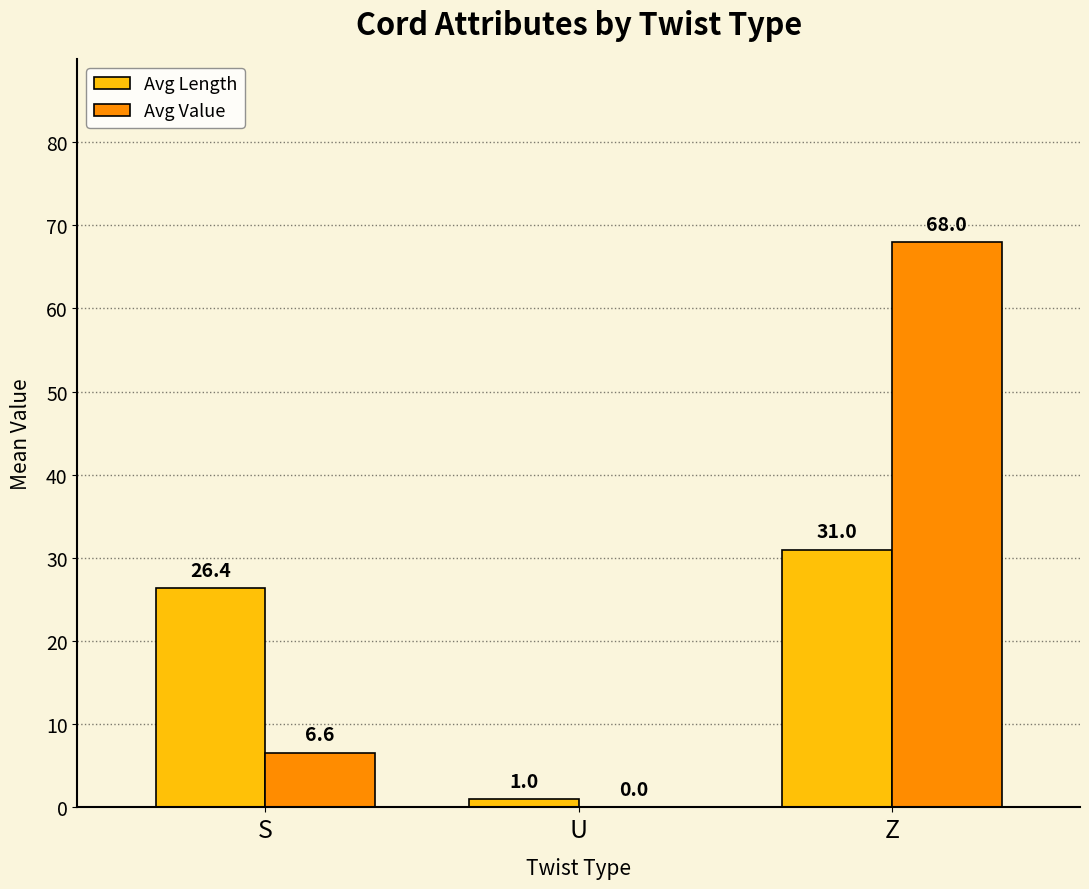

Reading right to left, transcribe all the data shown in this chart.

Avg Length: 31.0	1.0	26.4
Avg Value: 68.0	0.0	6.6